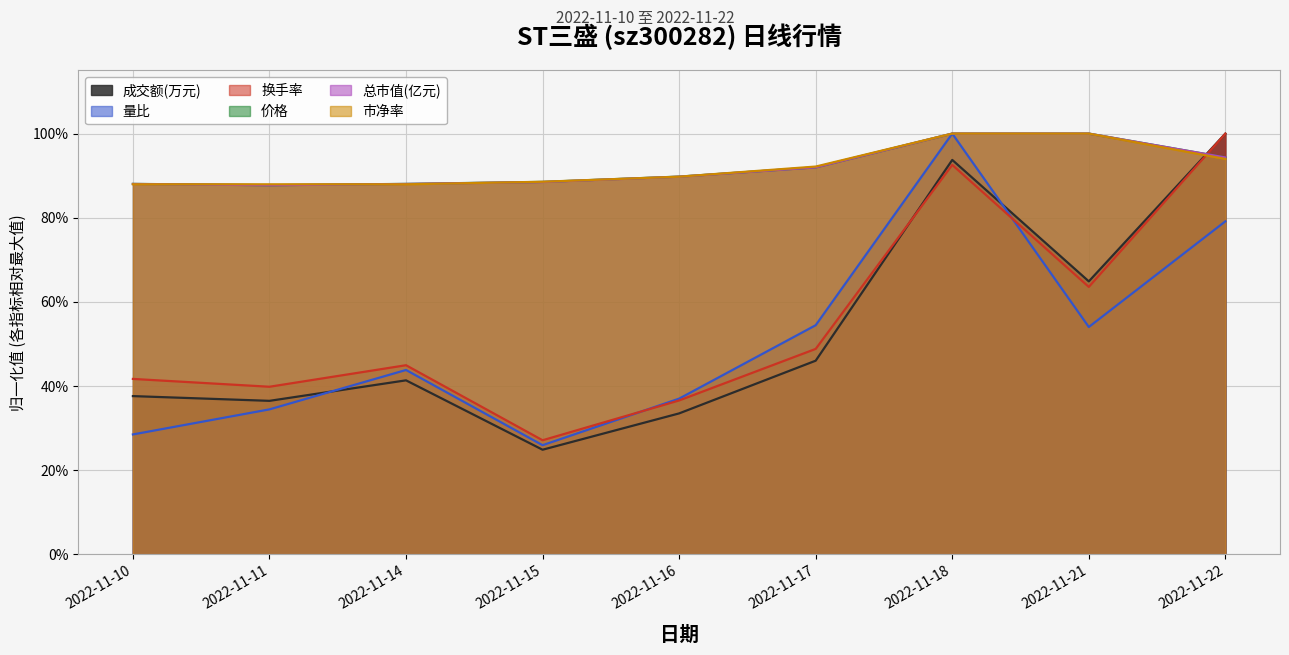

How many interior local peaks does the 成交额(万元) series have?

2